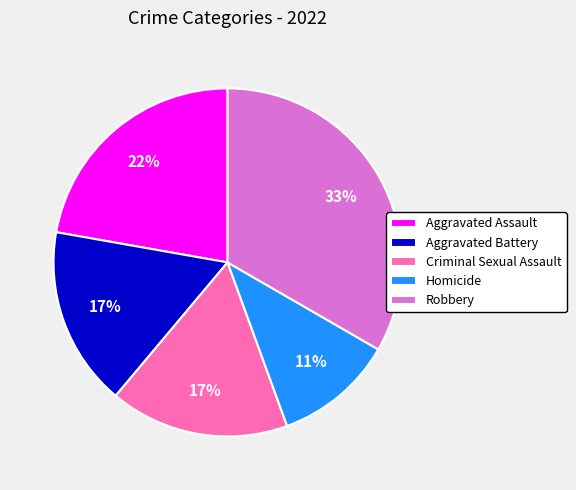

What percentage is the Criminal Sexual Assault slice, to the nearest percent?

17%